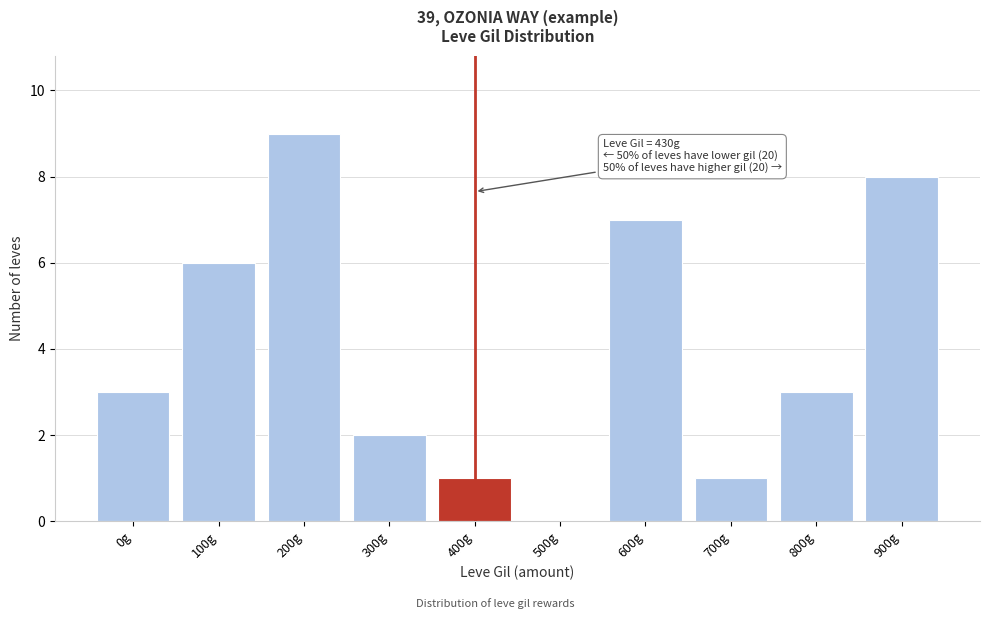

Reading right to left, transcribe all the data shown in this chart.

900g=8	800g=3	700g=1	600g=7	500g=0	400g=1	300g=2	200g=9	100g=6	0g=3